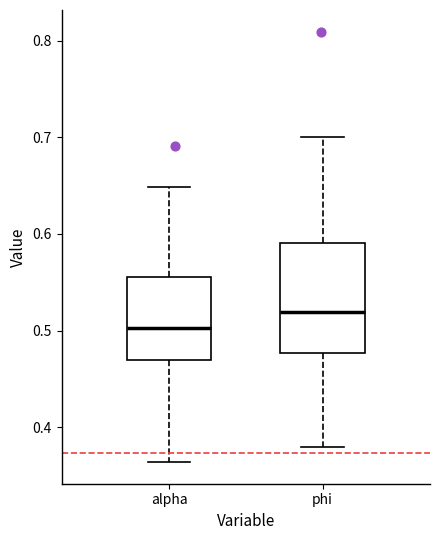

Where is the upper edge of the box for alpha on the y-axis? The values are not printed on the chart, so give them approximately, as read against the axis.

0.56